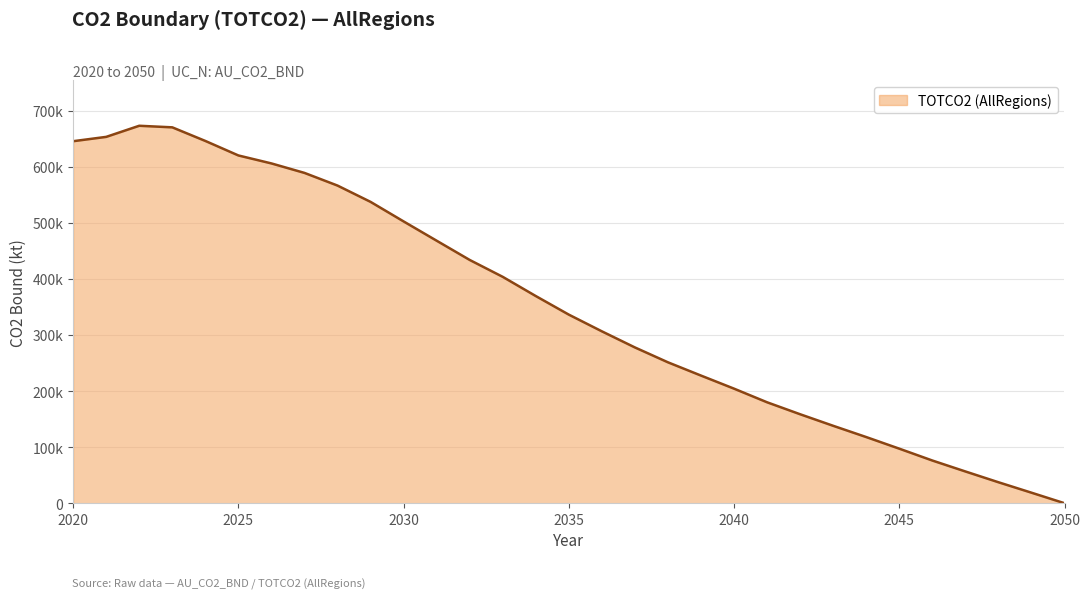

Reading left to right, what are all the values shown in this chart?

2020=645400.5	2021=653125.1	2022=672924.5	2023=670107.0	2024=645859.9	2025=619999.6	2026=605788.0	2027=588887.6	2028=566305.3	2029=537238.6	2030=502387.9	2031=468000.7	2032=433705.0	2033=403574.1	2034=369347.9	2035=336212.9	2036=306437.7	2037=277724.0	2038=251197.9	2039=227561.9	2040=204238.4	2041=179940.5	2042=158608.4	2043=138027.7	2044=117950.9	2045=97264.1	2046=76143.5	2047=56629.5	2048=37413.5	2049=18780.3	2050=0.0